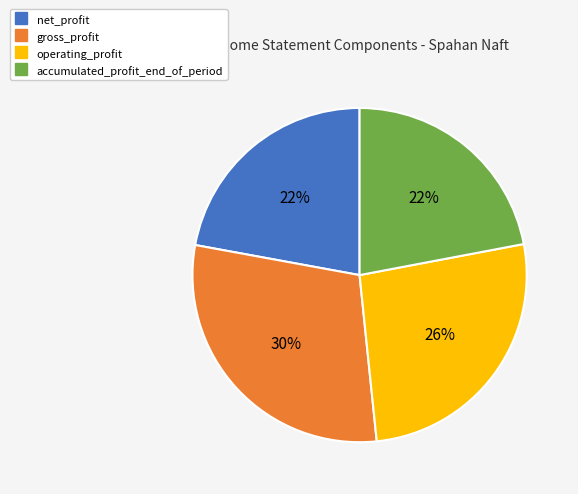

What percentage is the operating_profit slice, to the nearest percent?

26%